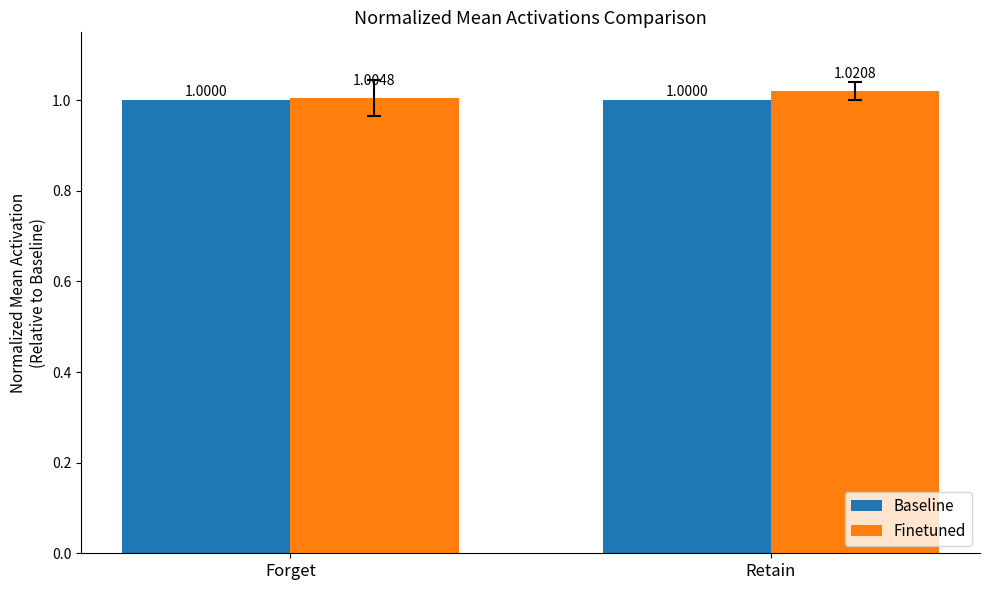

Rank the series by their maximum value, from highest to lowest.

Finetuned, Baseline